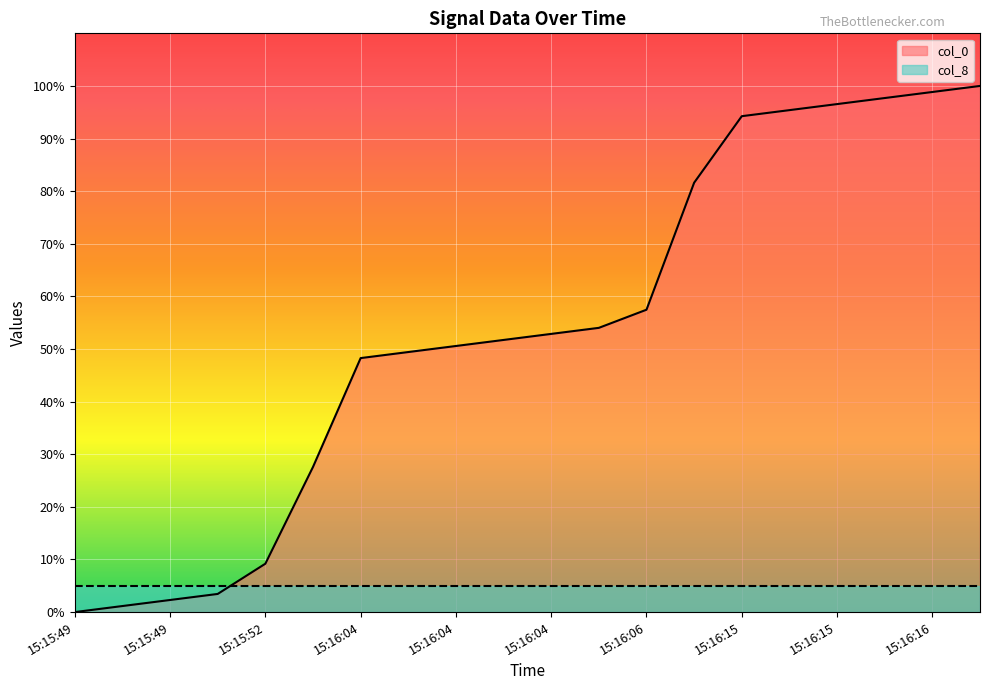

How many distinct data groups are displayed?

2